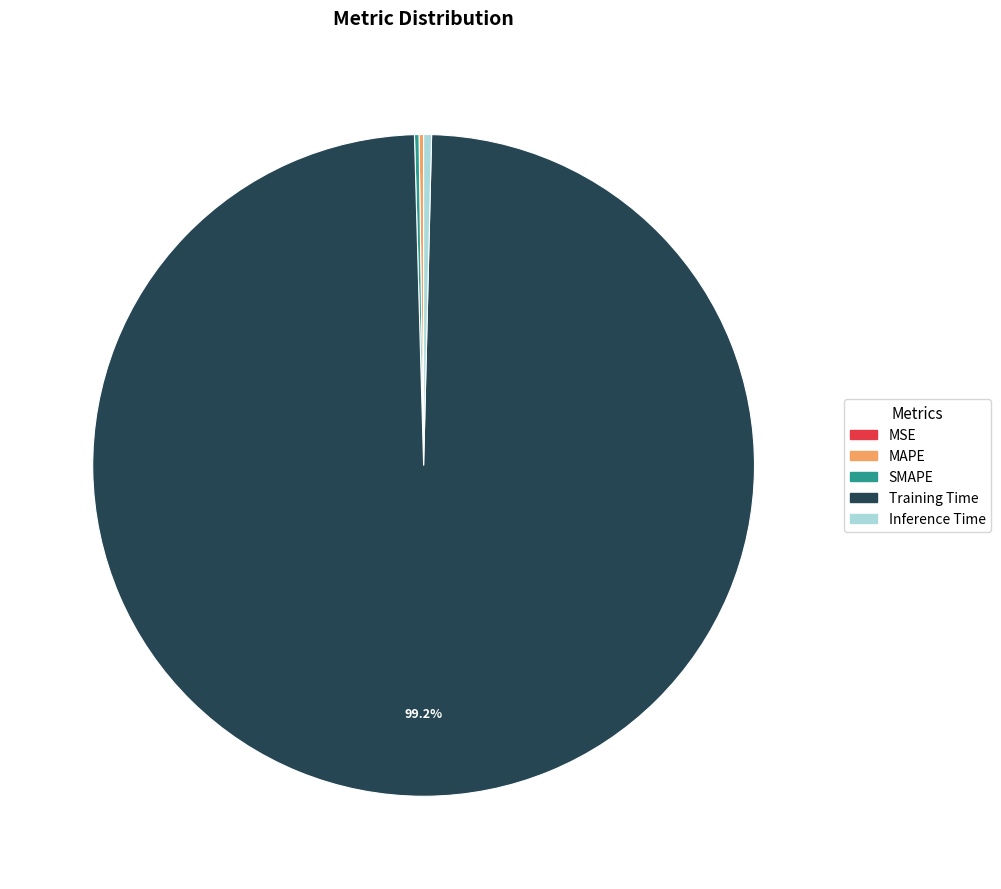

True or false: Training Time accounts for 99% of the total.

True